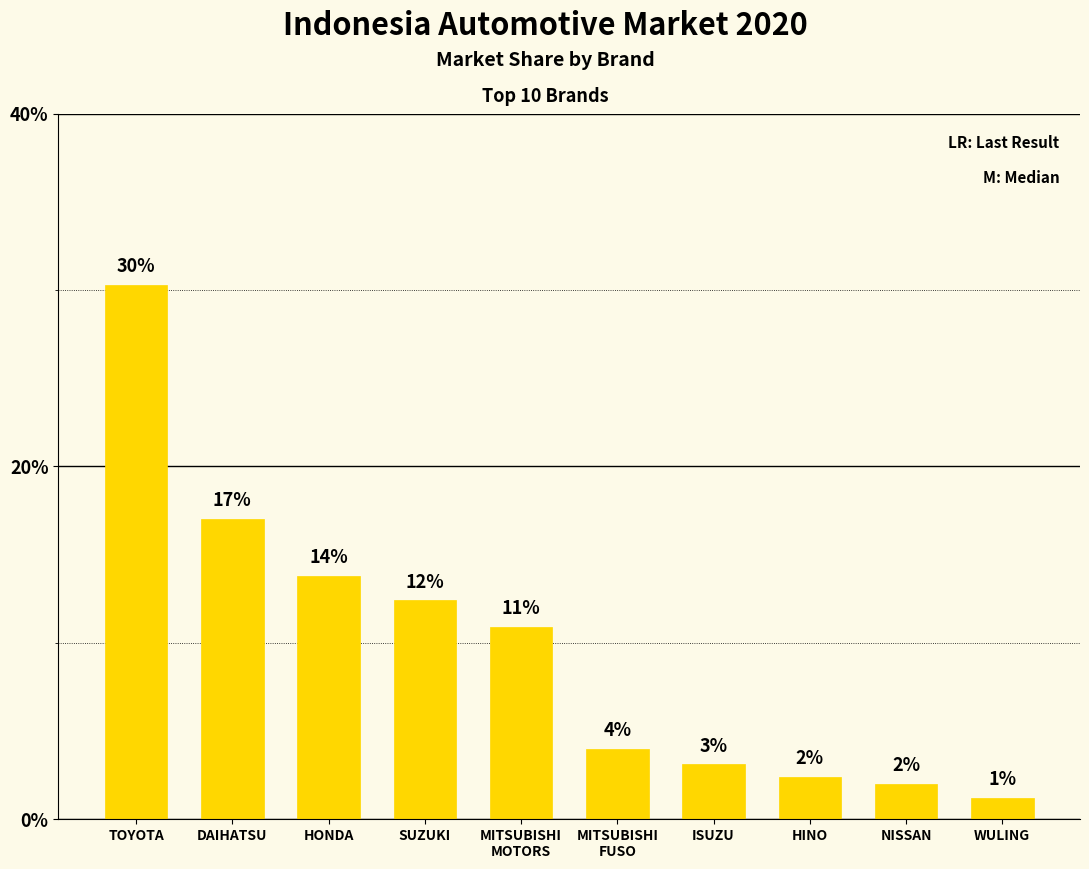

Is it true that the value at SUZUKI is 0.1?

True